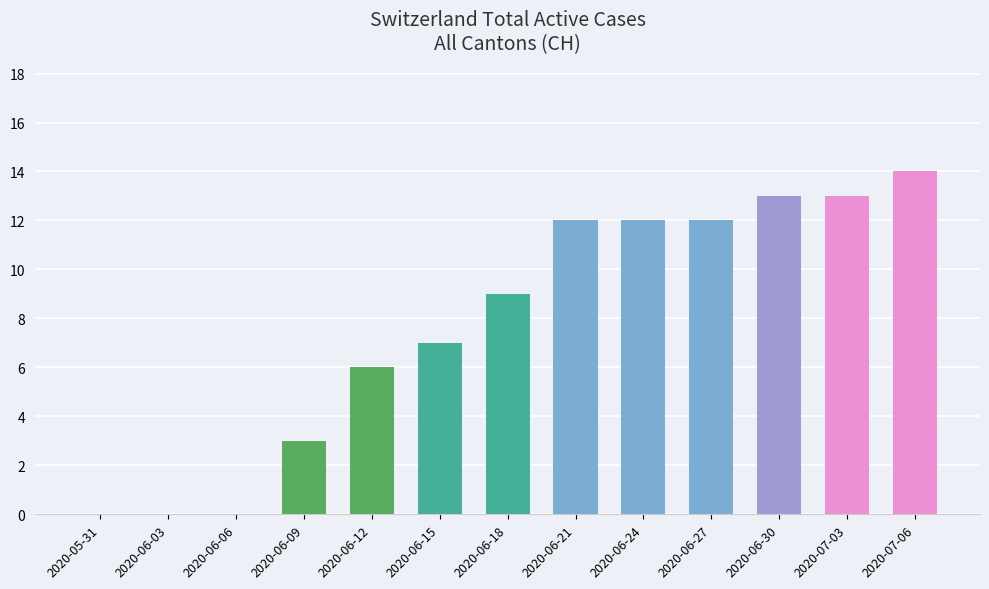

What is the sum of all values?

101